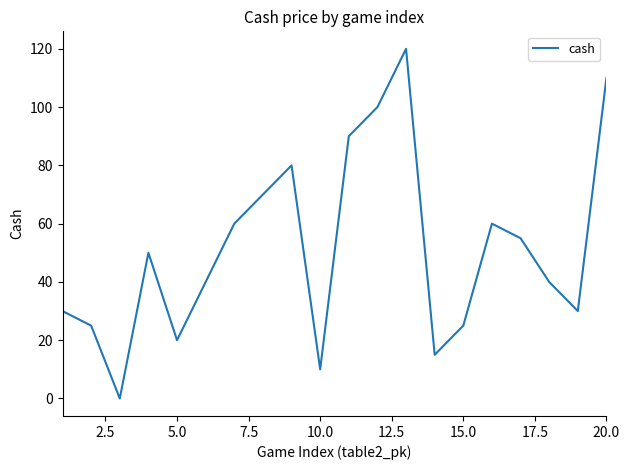

What is the difference between the maximum and minimum values?

120